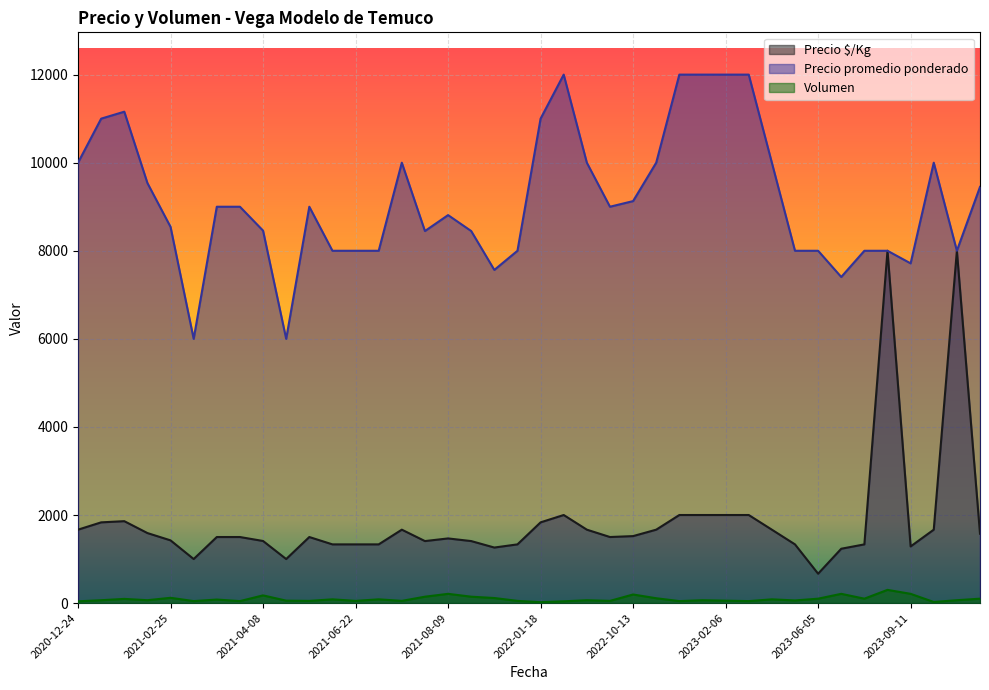

True or false: Precio $/Kg has more than 1 interior local peaks.

True